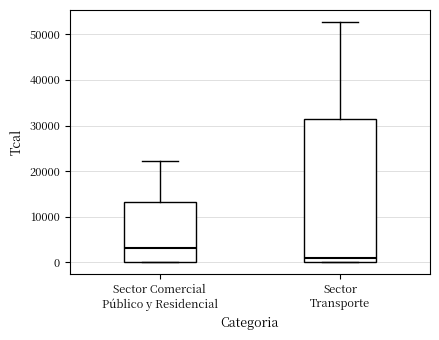

Reading left to right, read every box against the y-axis: the position of its median line, the range the box covers, and the ends of its whiskers. The values are not printed on the chart, so give them approximately, as read against the axis.

Sector Comercial Público y Residencial: median 3000, box 0 to 13000, whiskers 0 to 22000
Sector Transporte: median 1000, box 0 to 31000, whiskers 0 to 53000